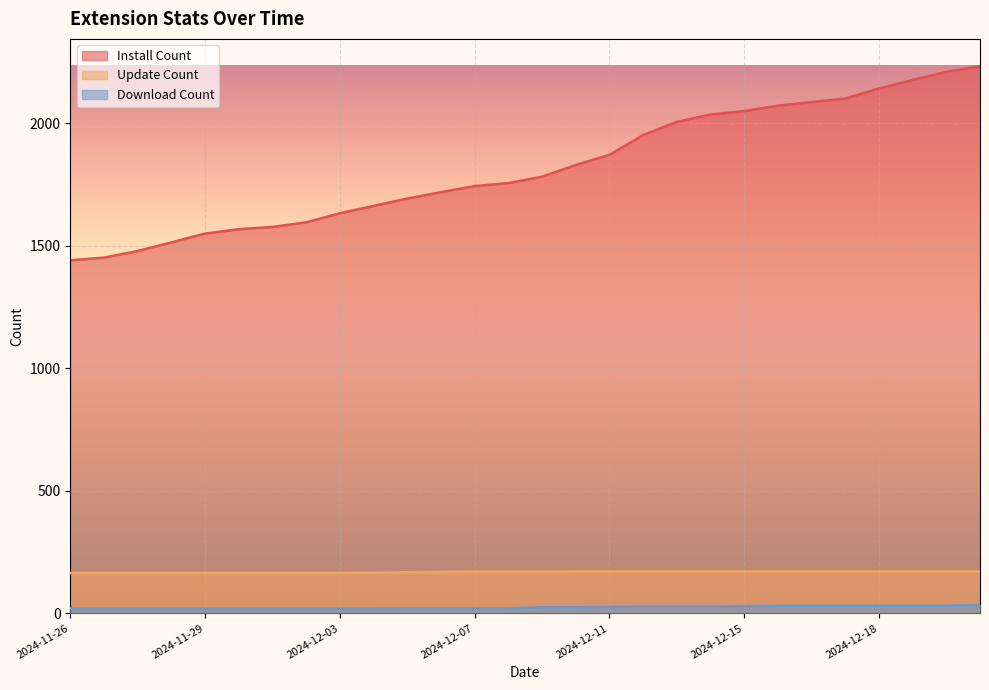

Does the chart display data point markers on the line(s)?

No